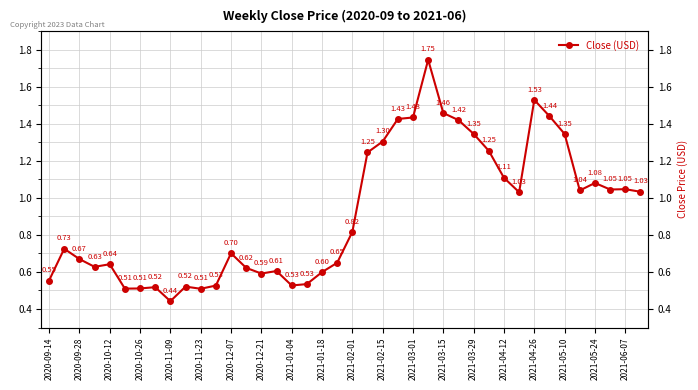

What is the average value?

0.9